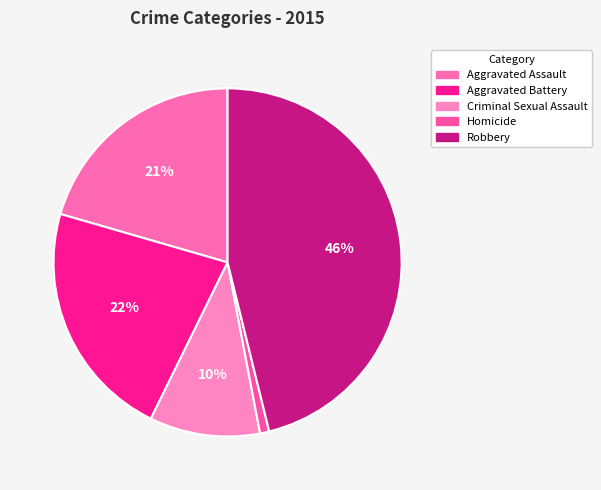

What is the smallest slice in the pie chart?

Homicide